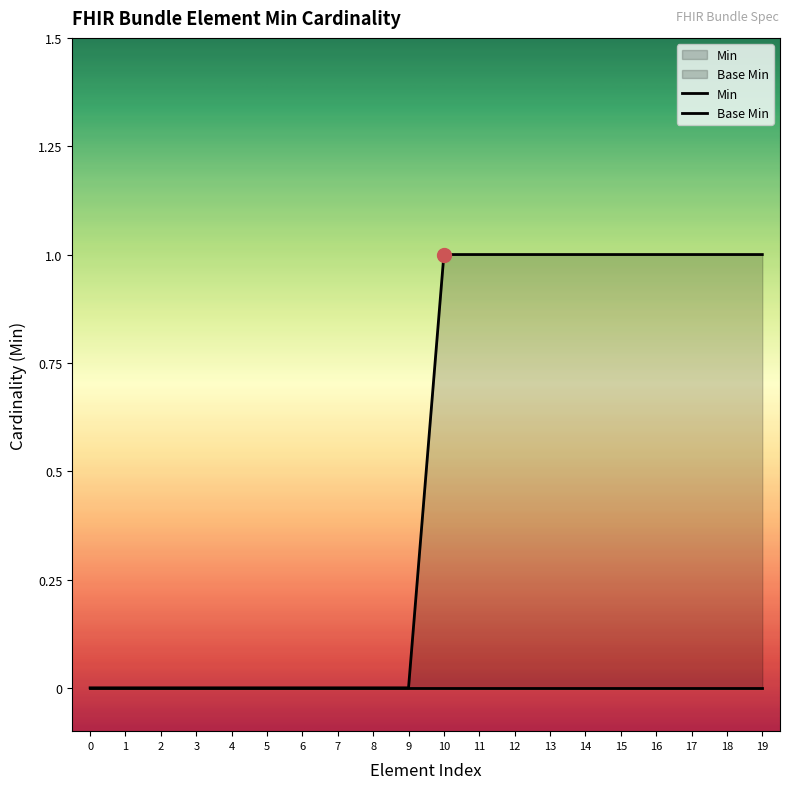

Reading right to left, list all the values displayed in this chart.

1	1	1	1	1	1	1	1	1	1	0	0	0	0	0	0	0	0	0	0